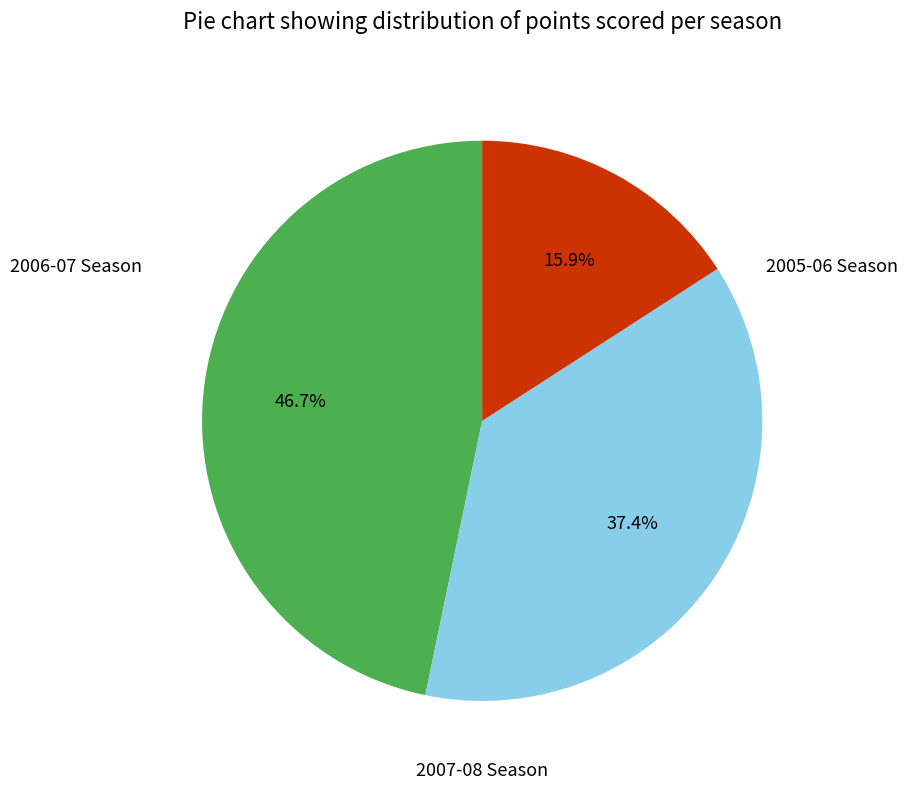

Is there any slice that represents more than half of the pie?

No